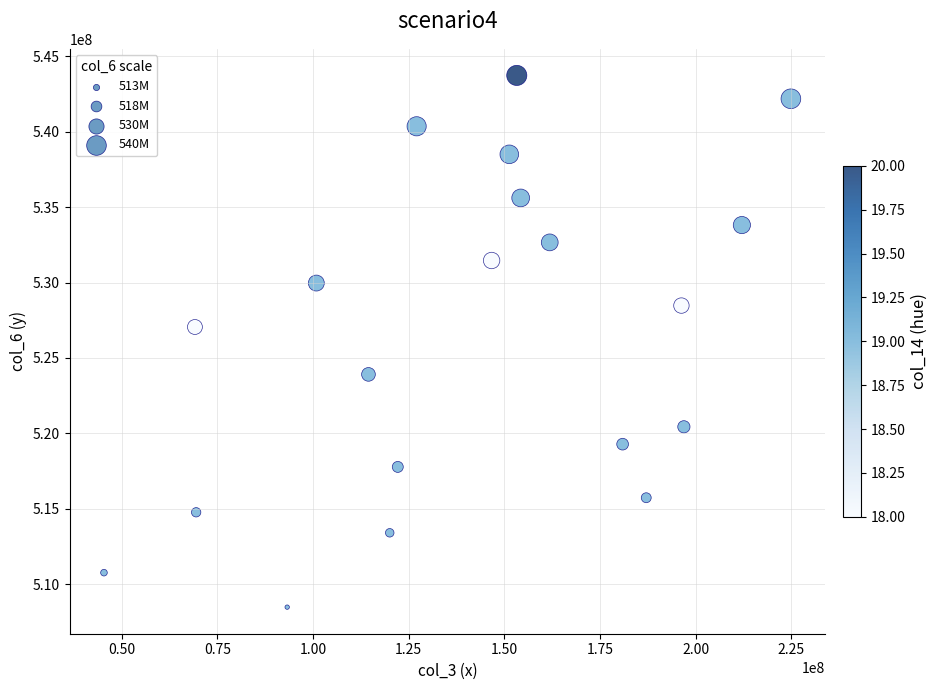

What Y value in the scatter plot is closest to 526107392?

527054080